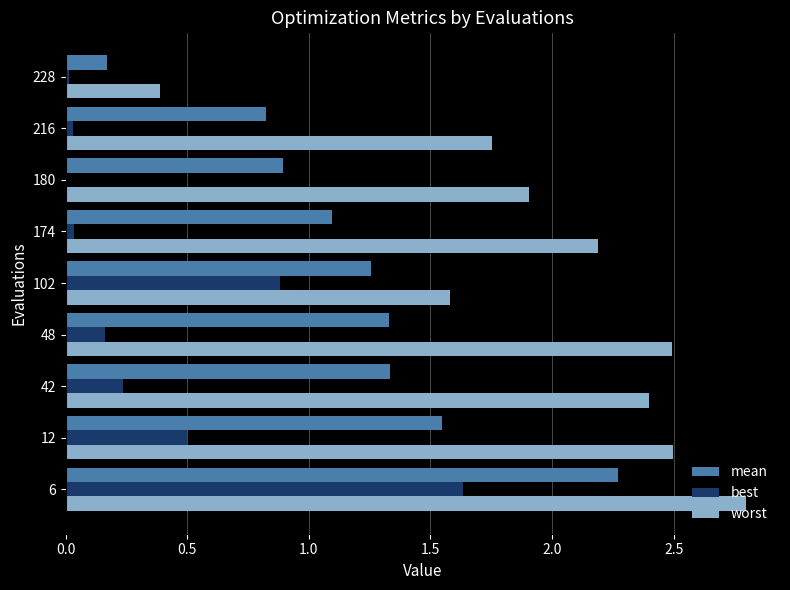

What value does the best series have at 12?

0.5